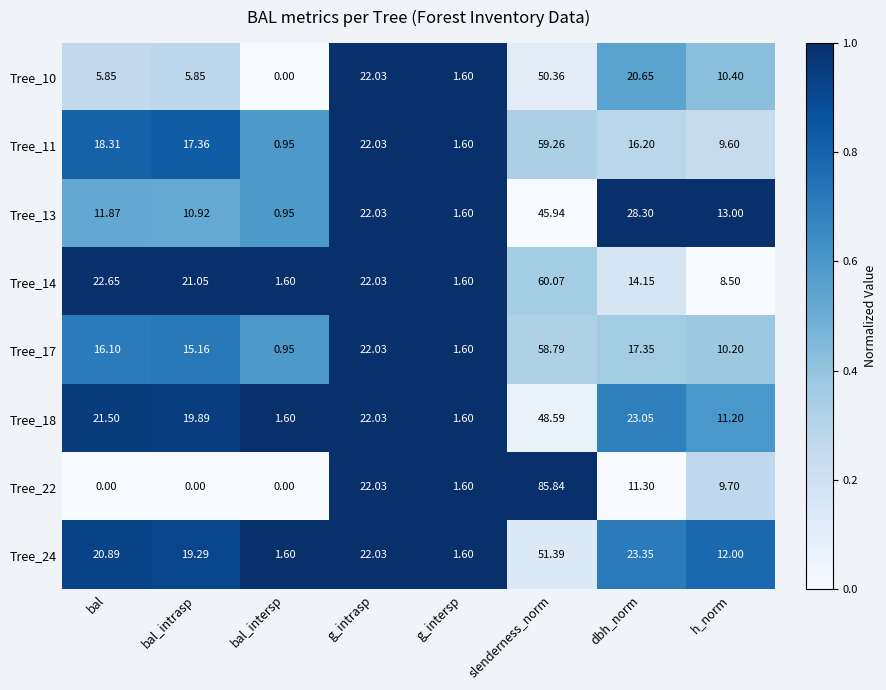

Rank the categories by Tree_13 value from highest to lowest.

slenderness_norm, dbh_norm, g_intrasp, h_norm, bal, bal_intrasp, g_intersp, bal_intersp